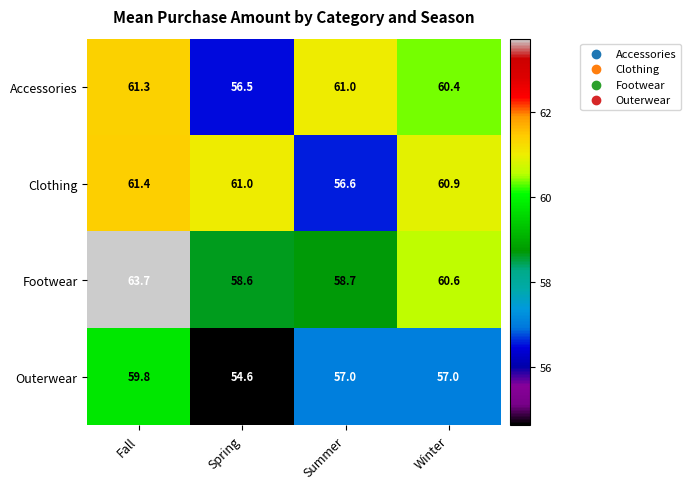

List the series in order of their peak value, lowest first.

Outerwear, Accessories, Clothing, Footwear